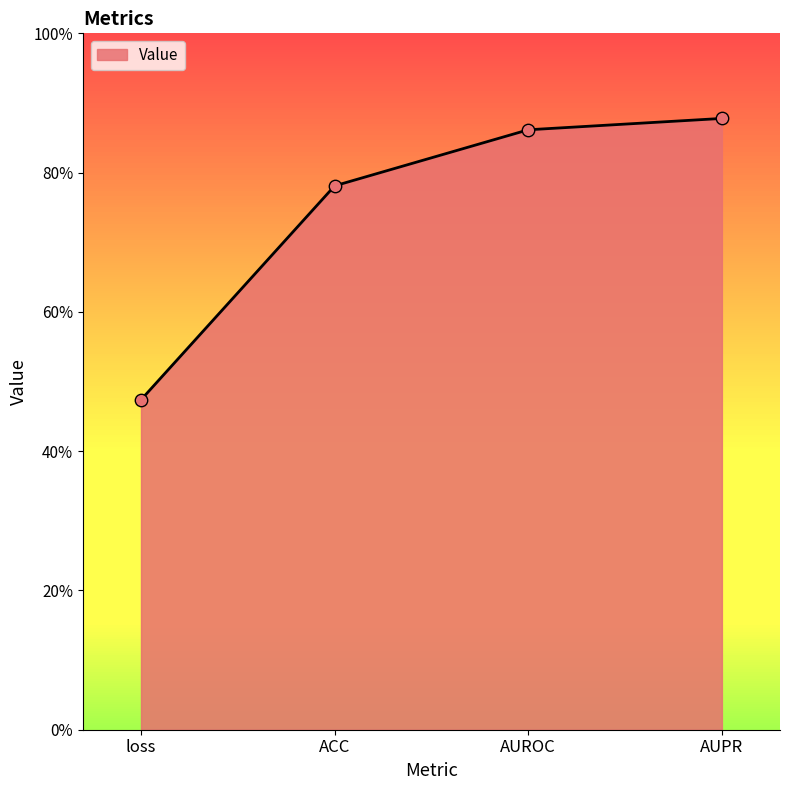

Which has a higher value, AUROC or loss?

AUROC